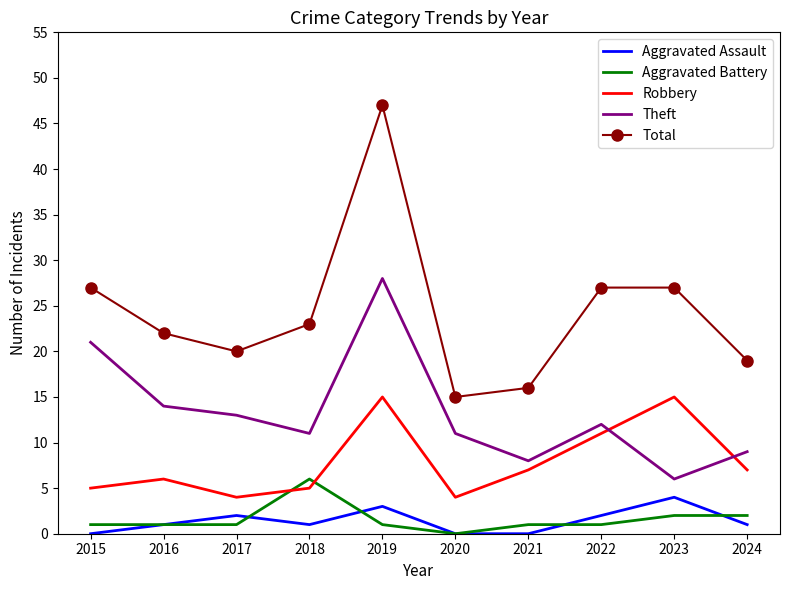

True or false: Aggravated Battery and Theft cross at least once.

False